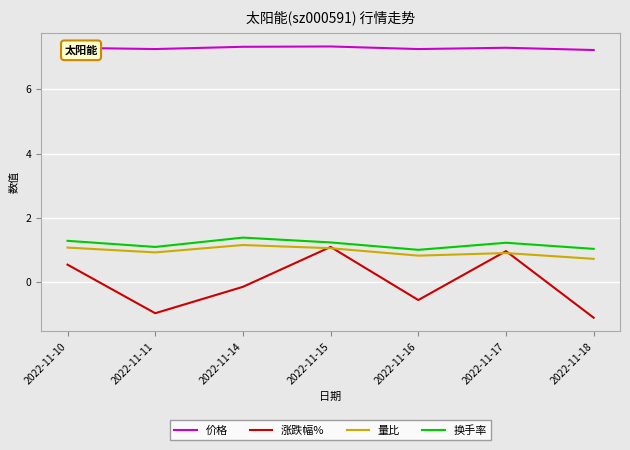

True or false: 涨跌幅% has more than 1 interior local peaks.

True